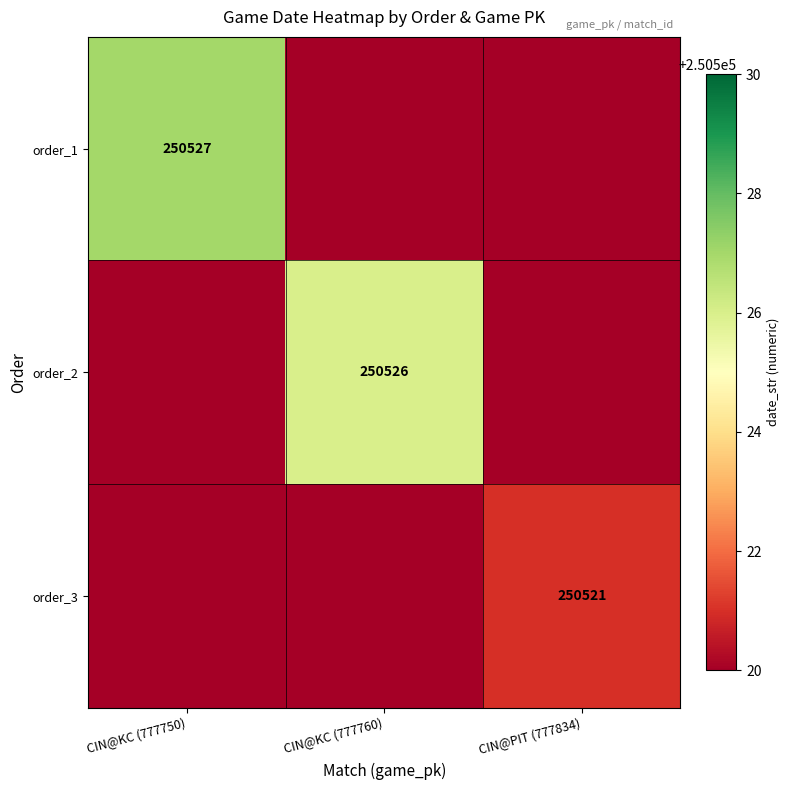

True or false: order_3 has a value of 99768 at CIN@PIT (777834).

False